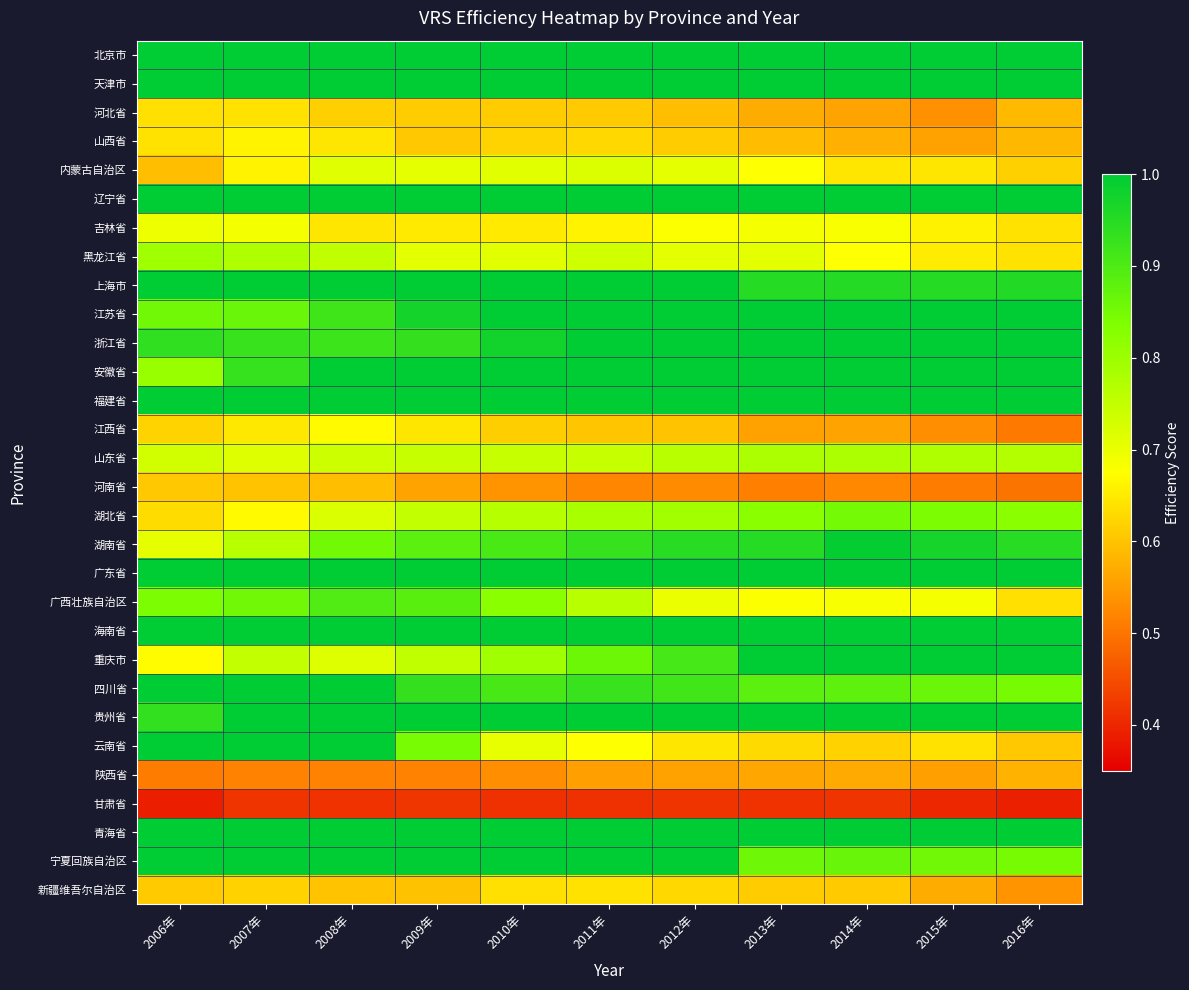

Which label corresponds to the largest value in the chart?

2006年